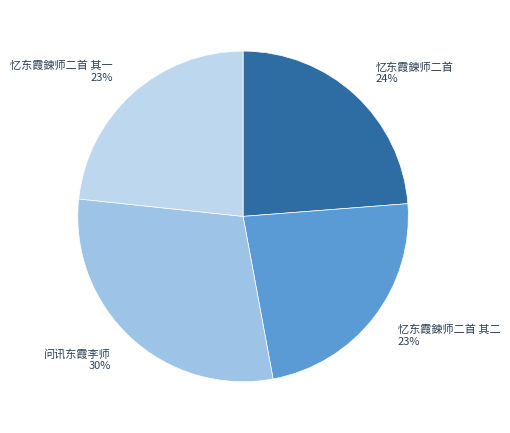

What percentage is the 忆东霞鍊师二首 24% slice, to the nearest percent?

24%